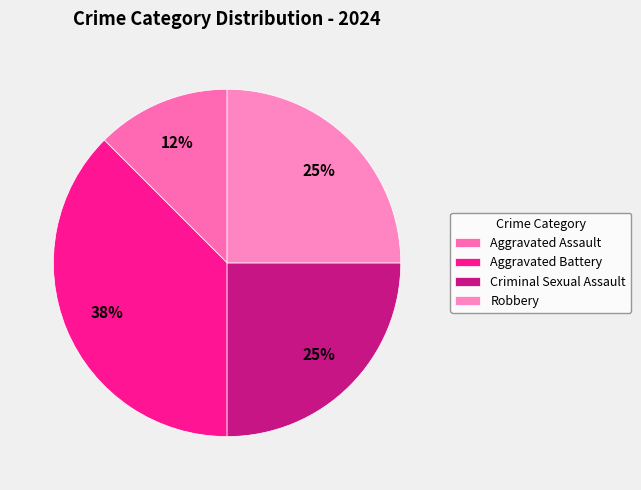

To the nearest percent, what percentage of the pie is Aggravated Battery?

38%